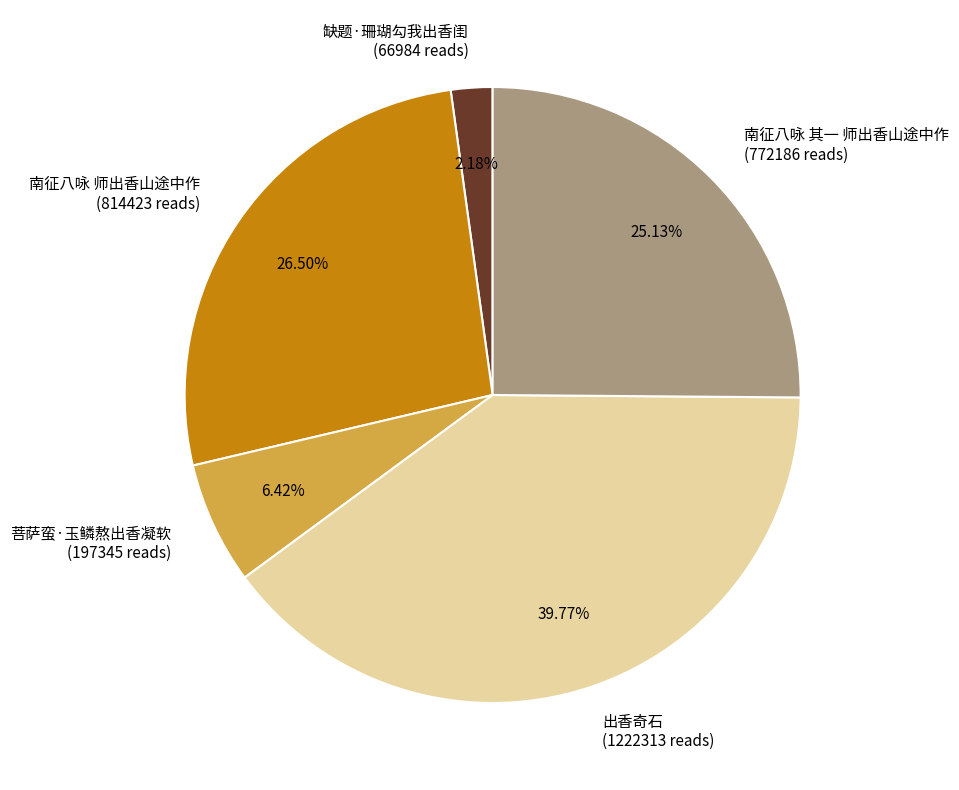

Rank the categories by value from highest to lowest.

出香奇石, 南征八咏 师出香山途中作, 南征八咏 其一 师出香山途中作, 菩萨蛮·玉鳞熬出香凝软, 缺题·珊瑚勾我出香闺